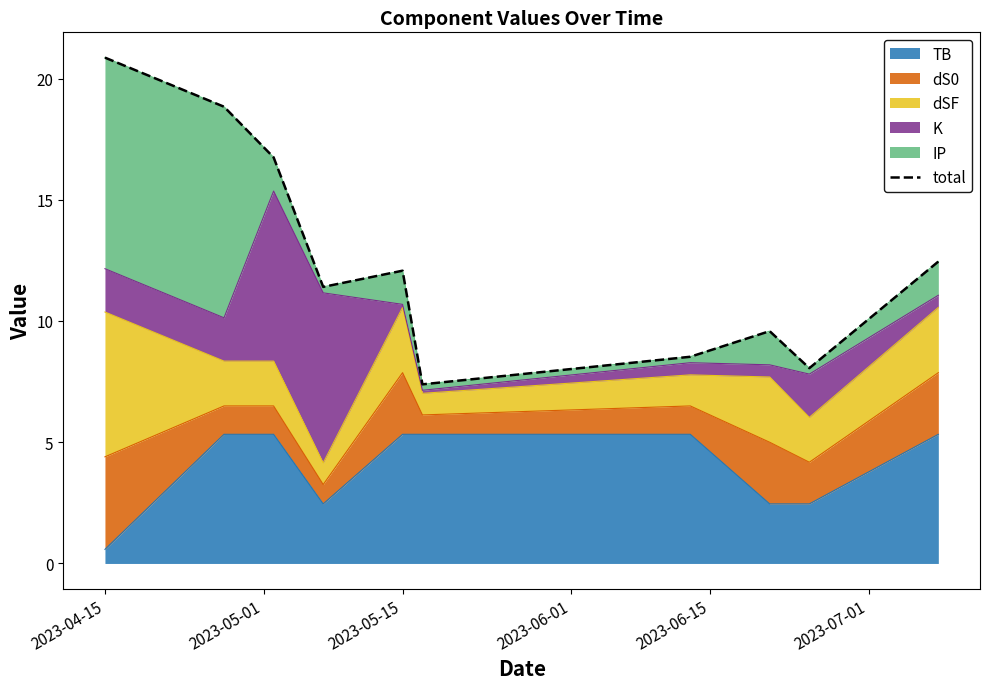

At which label does TB reach its minimum?

2023-04-15